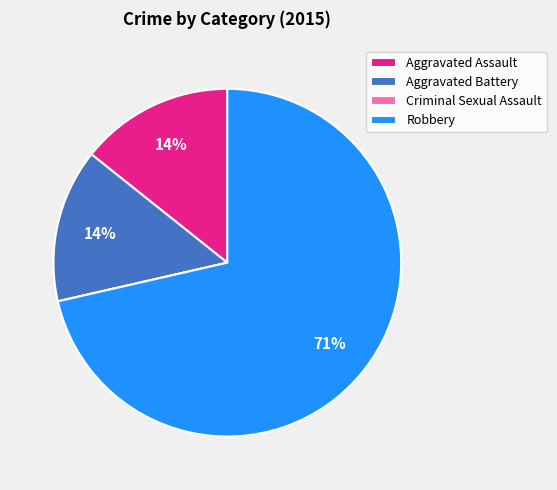

Which has a higher value, Aggravated Battery or Robbery?

Robbery